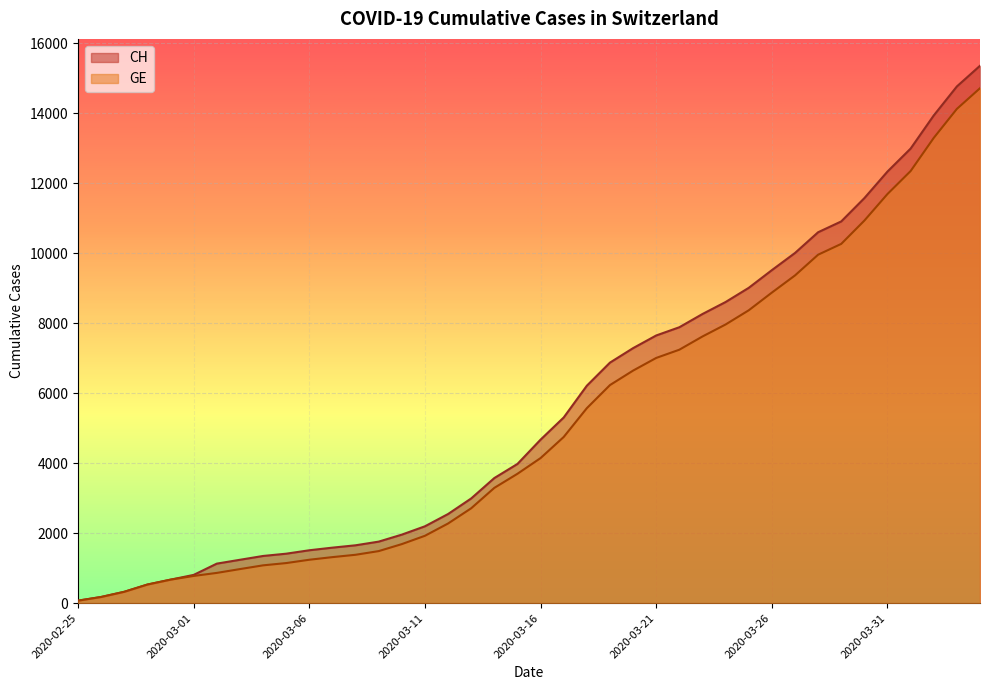

At 2020-03-06, list the series in order from smallest to largest.

GE, CH